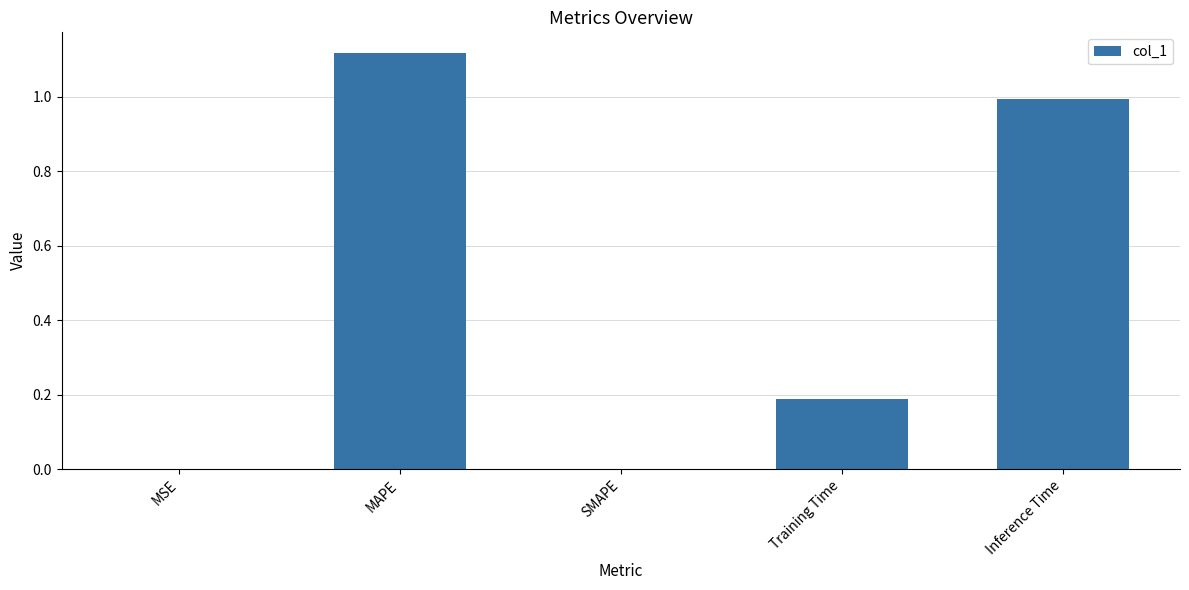

Which label corresponds to the largest value in the chart?

MAPE